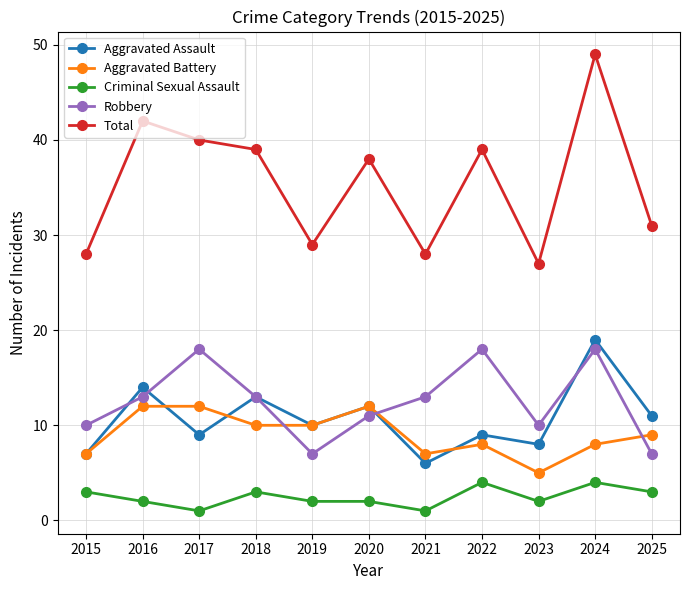

True or false: Aggravated Battery has a value of 8 at 2022.

True